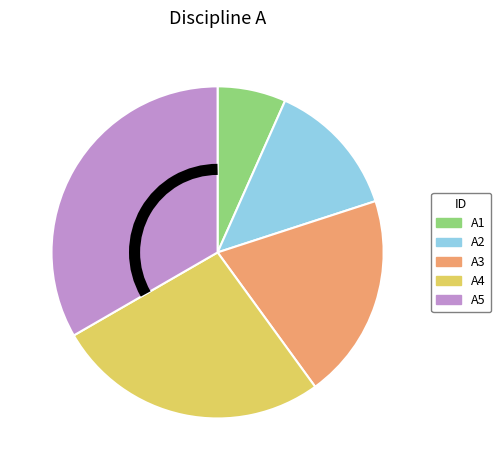

Does any single category account for the majority?

No